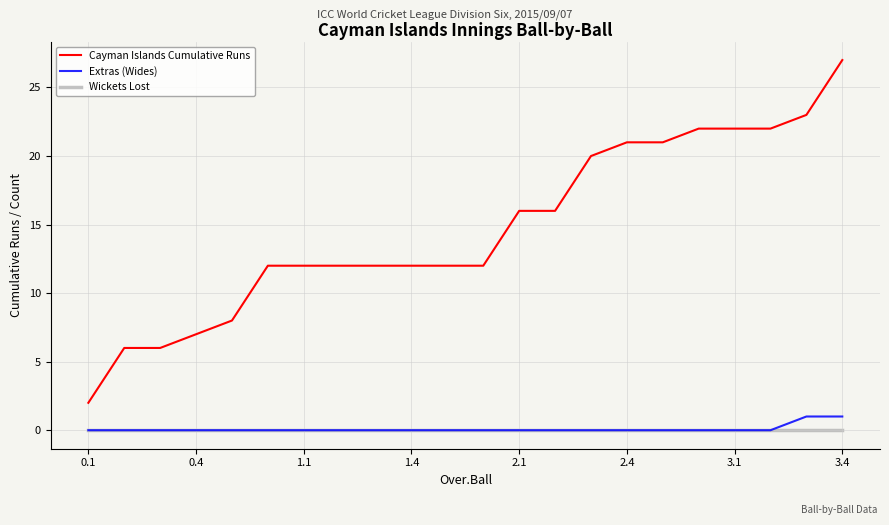

Which series has the widest spread of values?

Cayman Islands Cumulative Runs